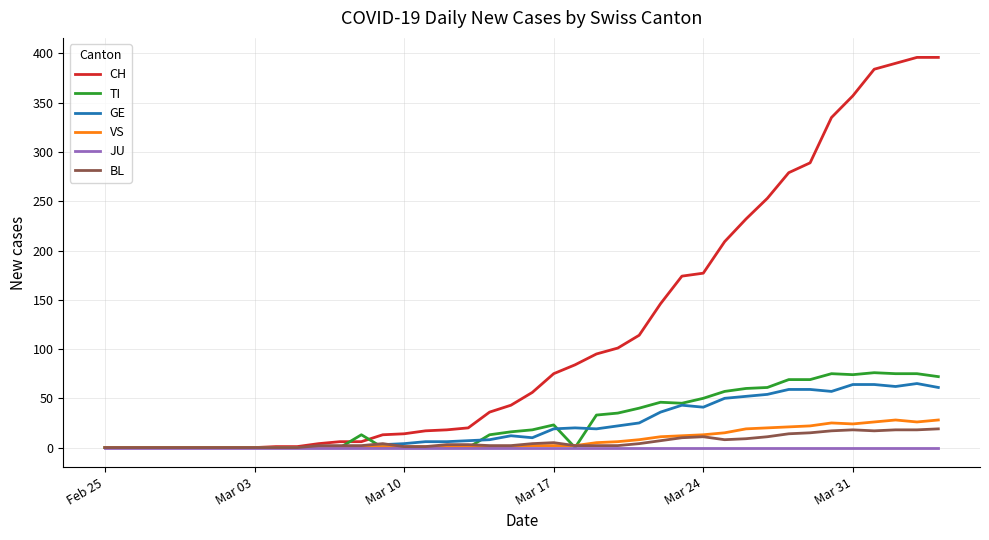

What is the maximum value shown in the chart?

396